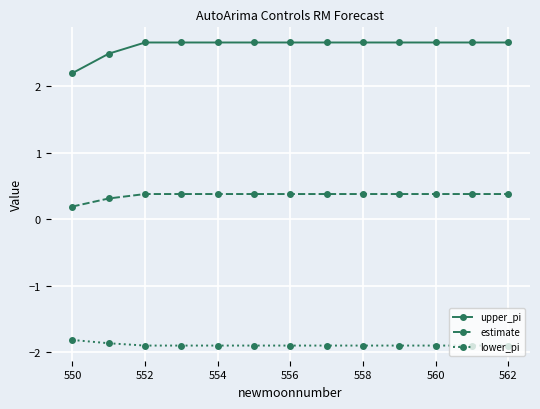

List the series in order of their overall mean, highest first.

upper_pi, estimate, lower_pi